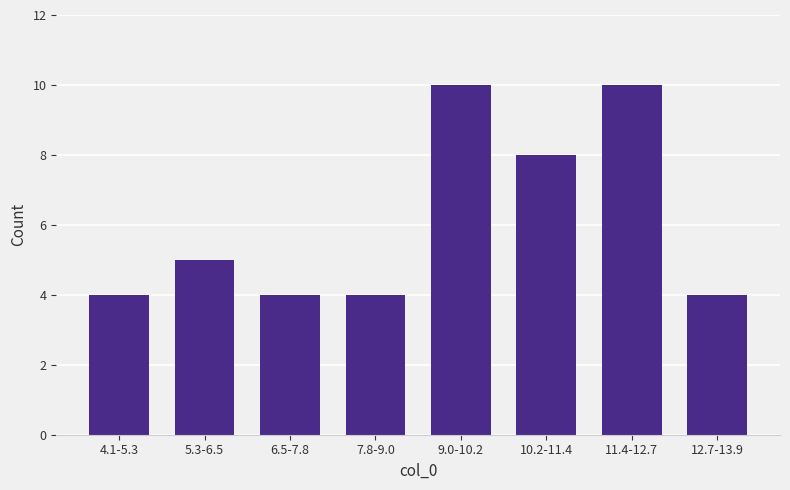

Reading left to right, list all the values displayed in this chart.

4	5	4	4	10	8	10	4